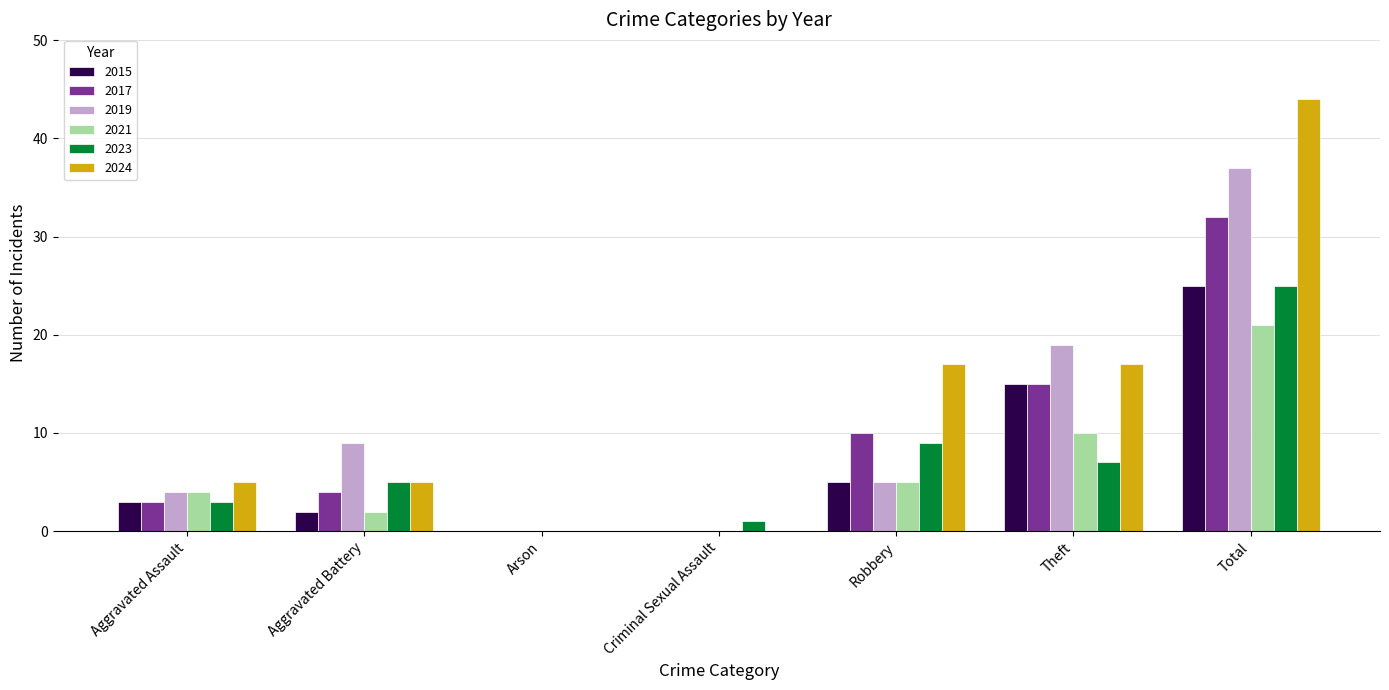

At which category is the sum across all series the highest?

Total